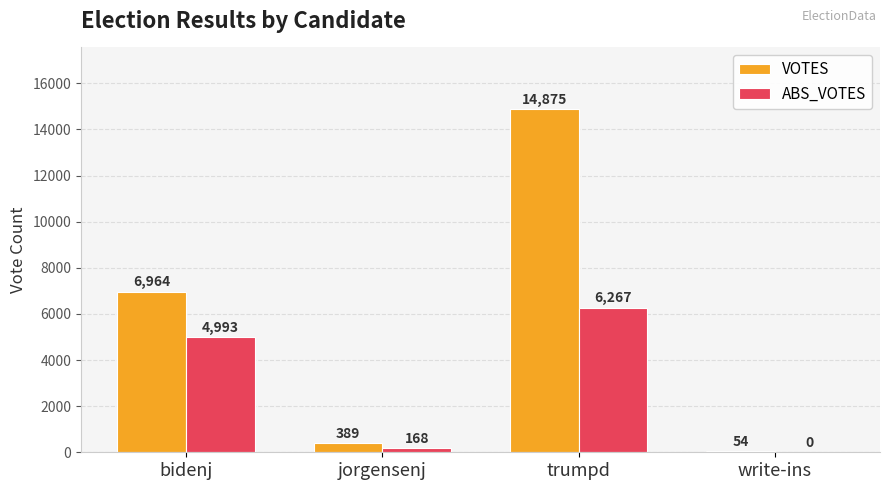

Does the chart contain stacked bars?

No